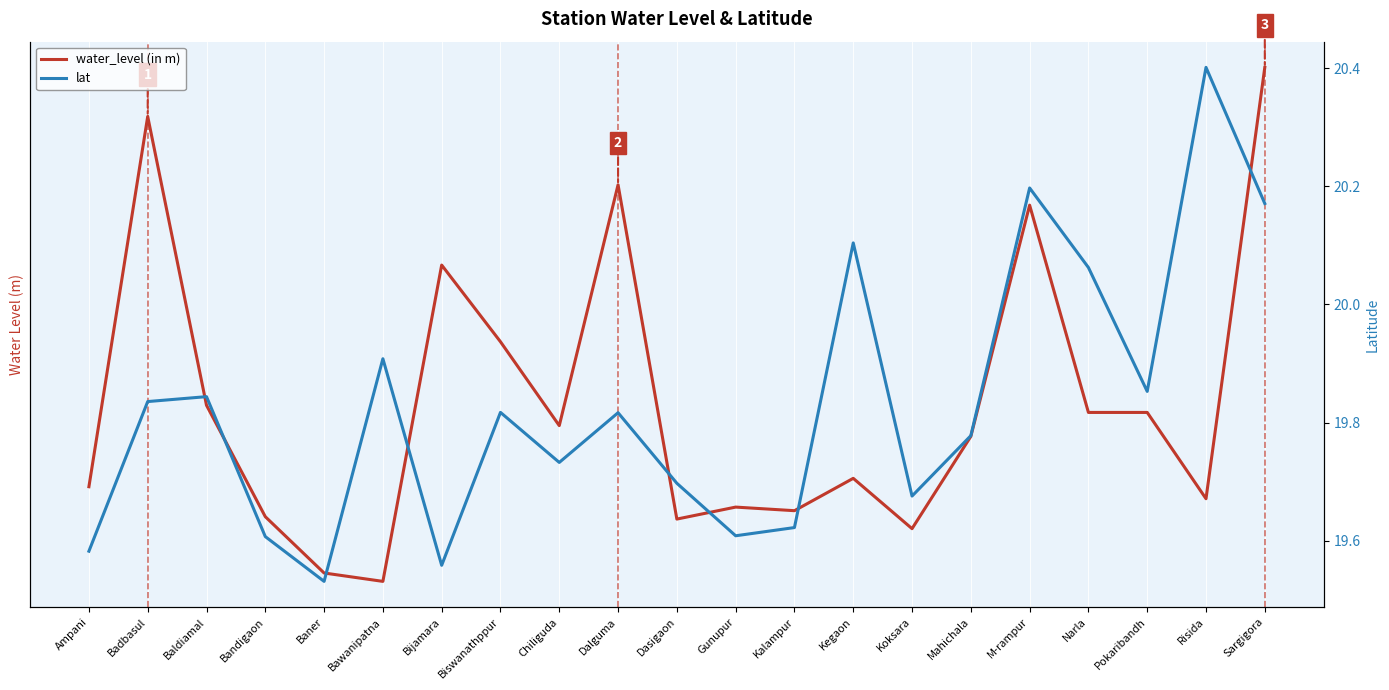

The value of water_level (in m) at Dalguma is 1.7. True or false?

False